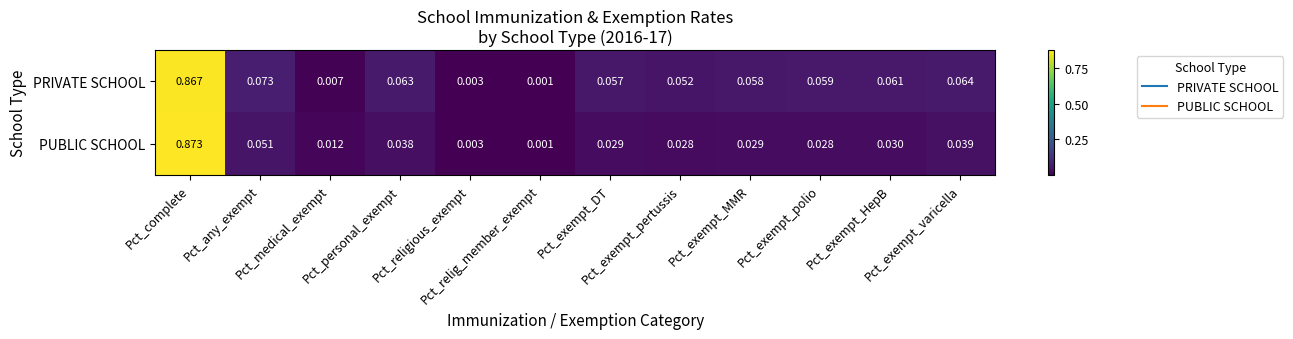

List the series in order of their overall mean, highest first.

PRIVATE SCHOOL, PUBLIC SCHOOL